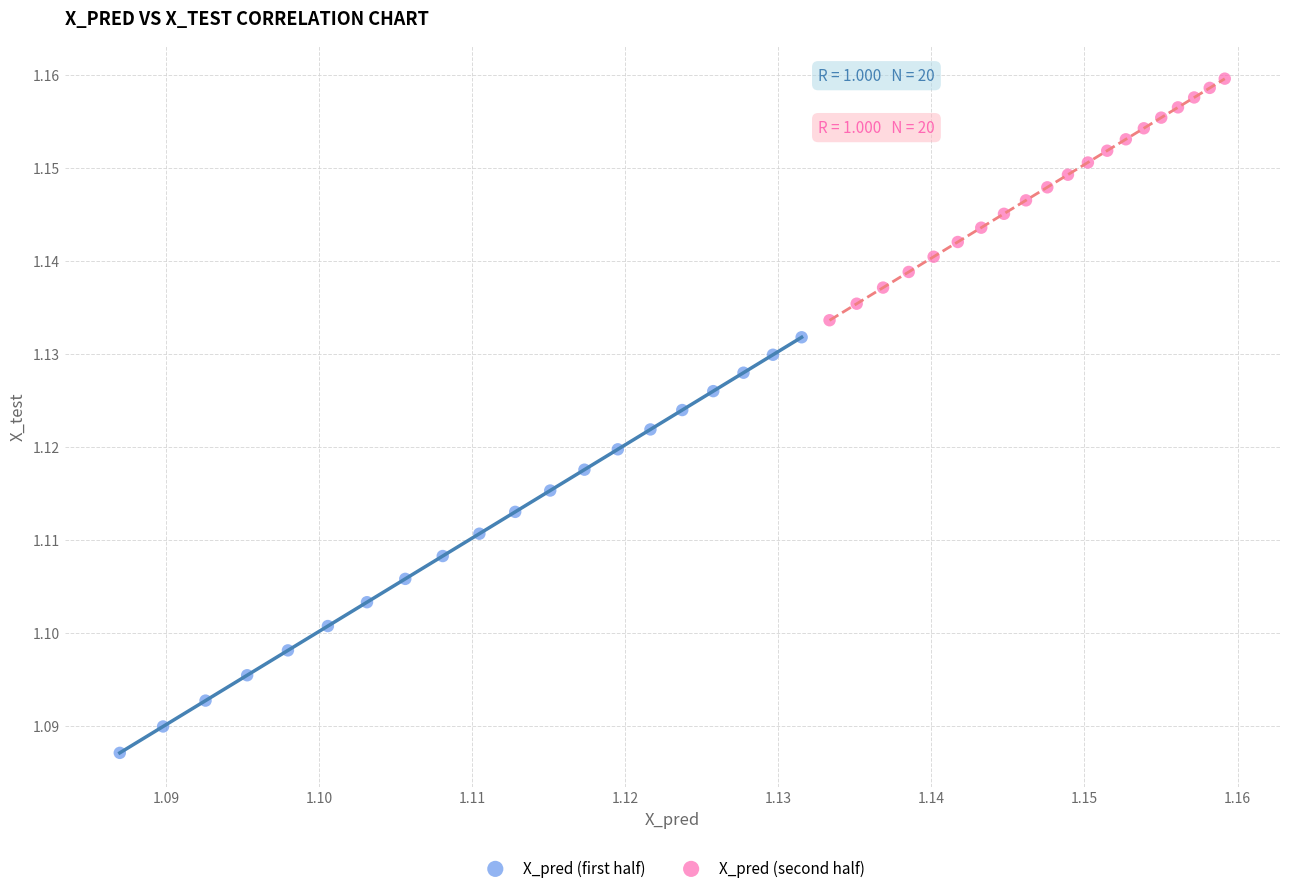

Which series has the largest Y range (max minus min)?

X_pred (first half)